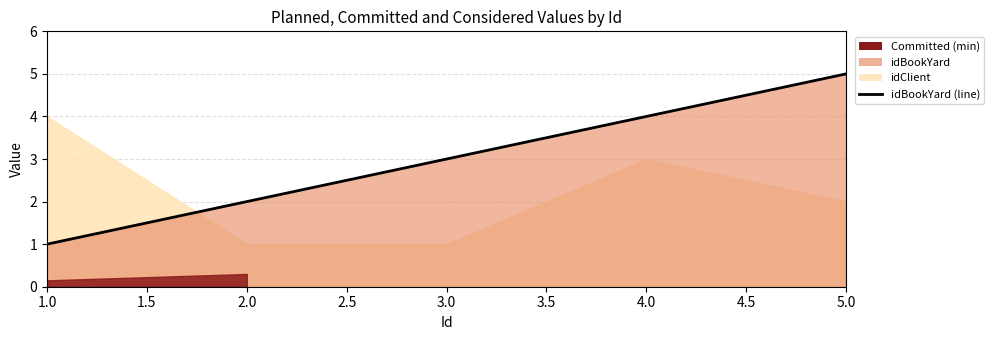

How many lines are shown in the chart?

1